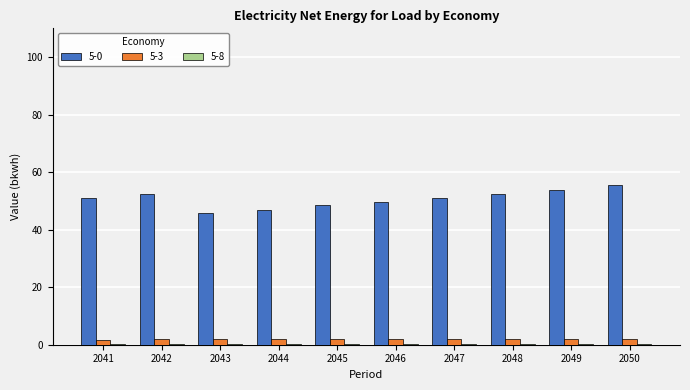

Does the chart contain stacked bars?

No